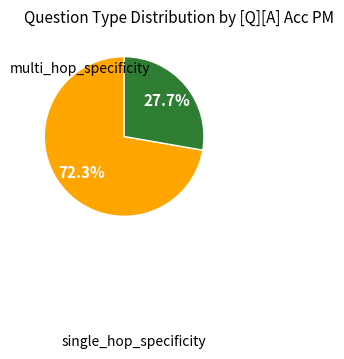

Is there a majority slice in this chart?

Yes